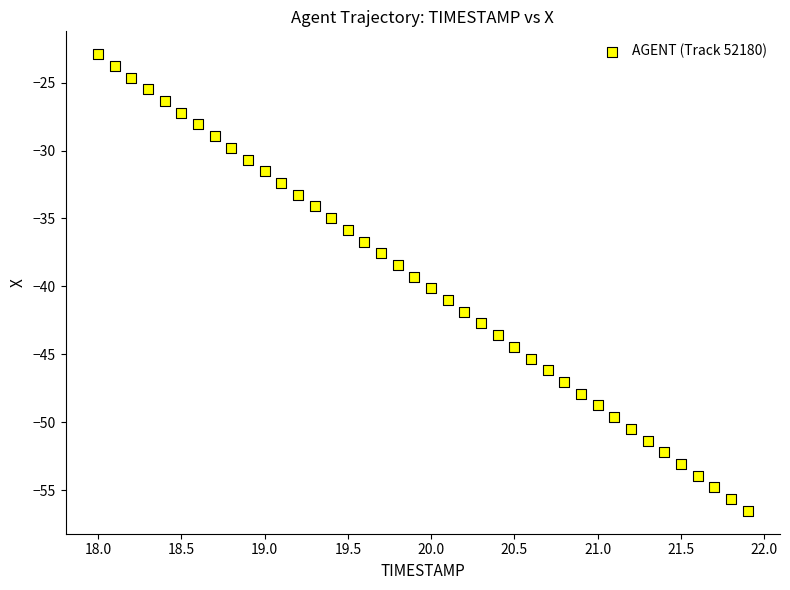

What is the range of X values (max minus min)?

3.9